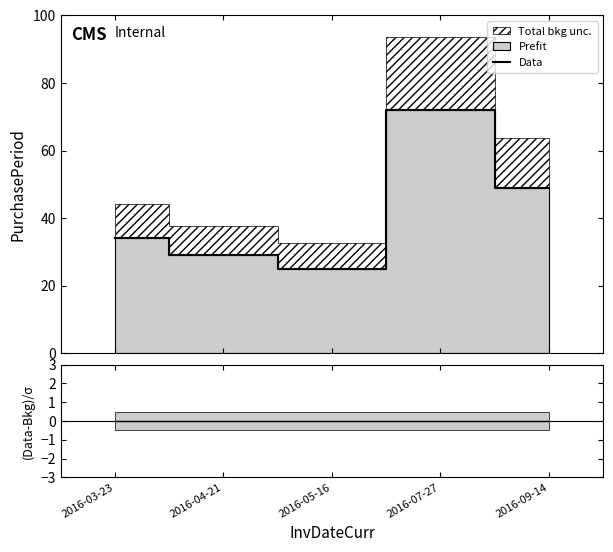

True or false: Data and (Data-Bkg)/σ cross at least once.

False